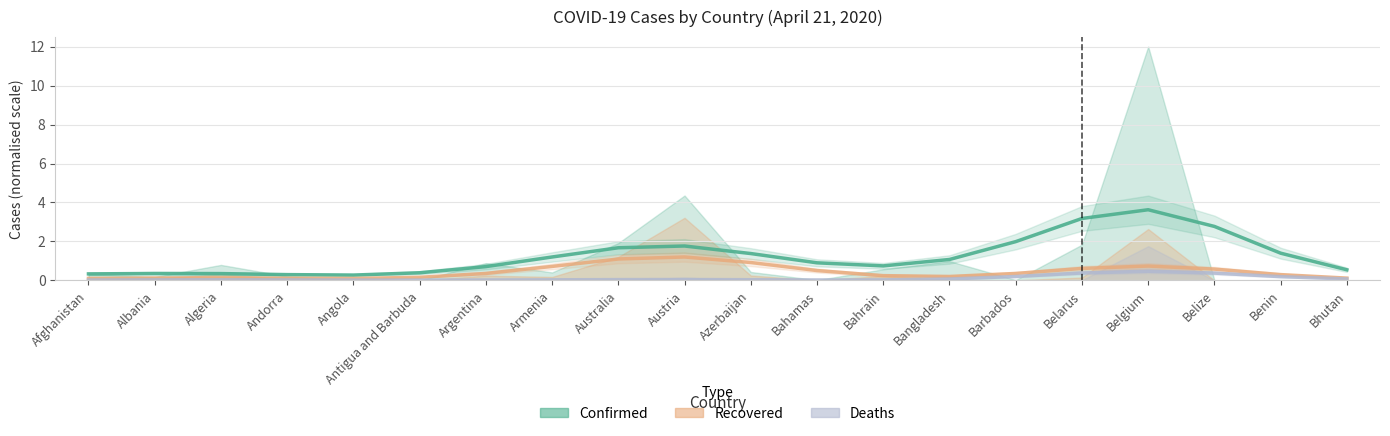

What is the minimum value for Recovered?

0.1